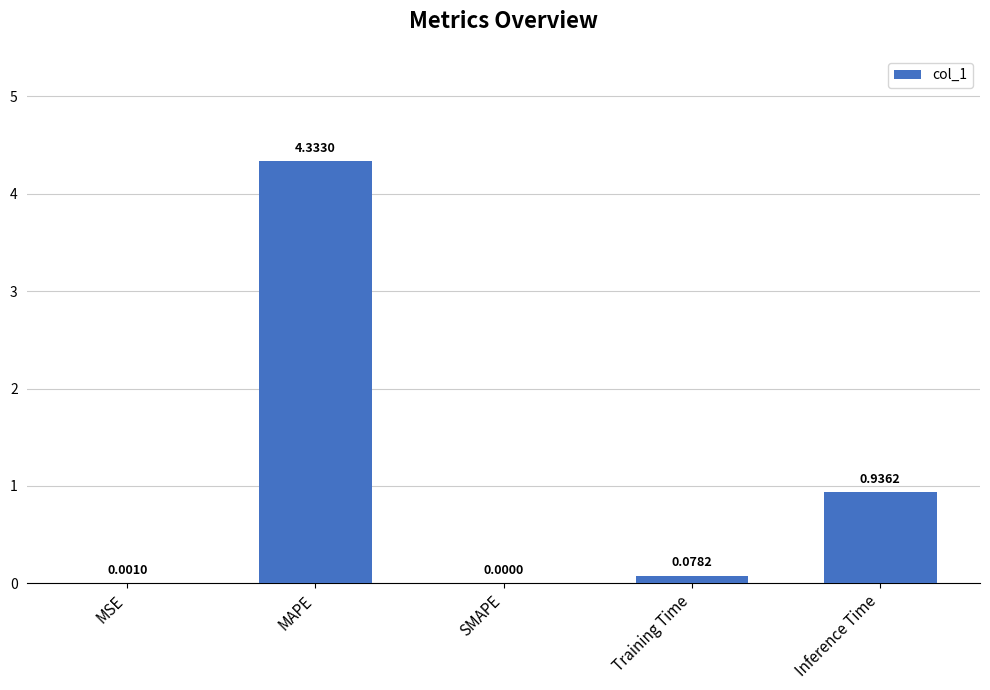

What is the difference between the values at MAPE and Inference Time?

3.4